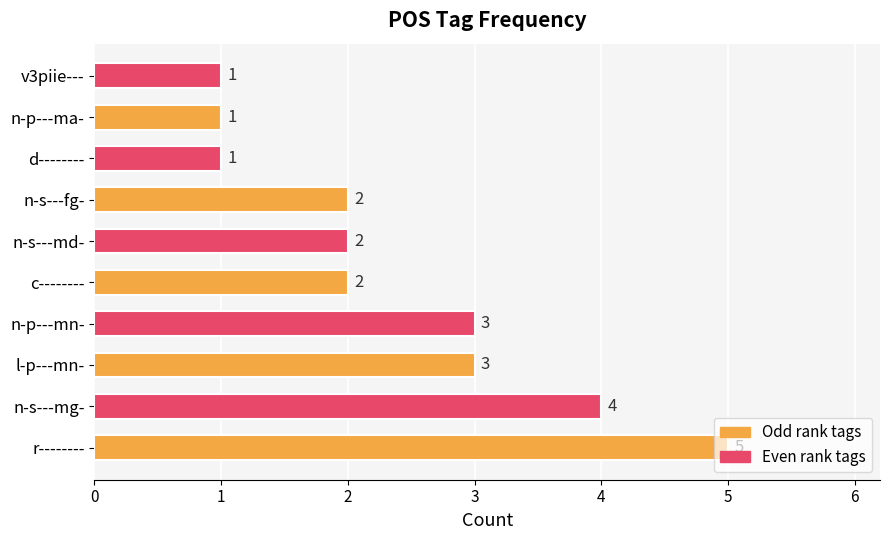

The value at n-p---mn- is 3. True or false?

True